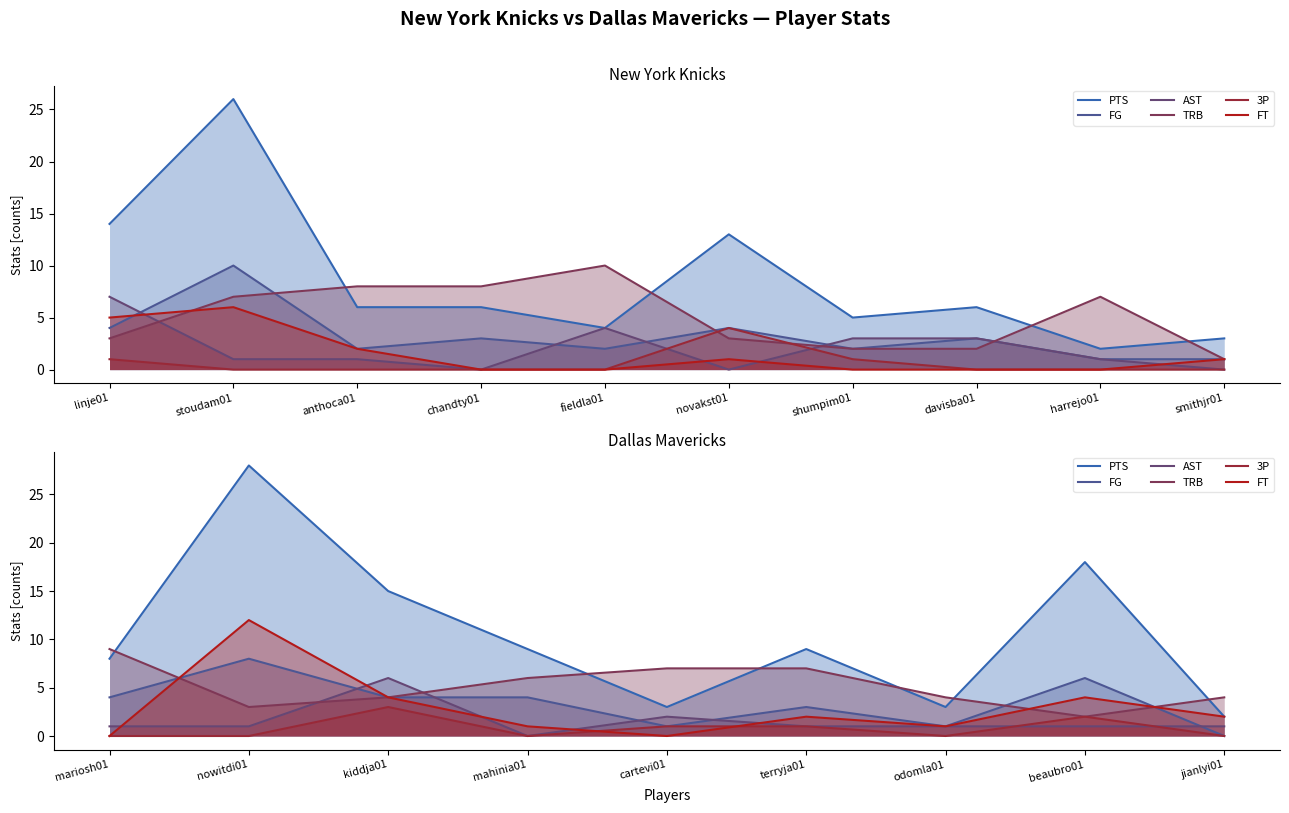

True or false: FG and 3P cross at least once.

False